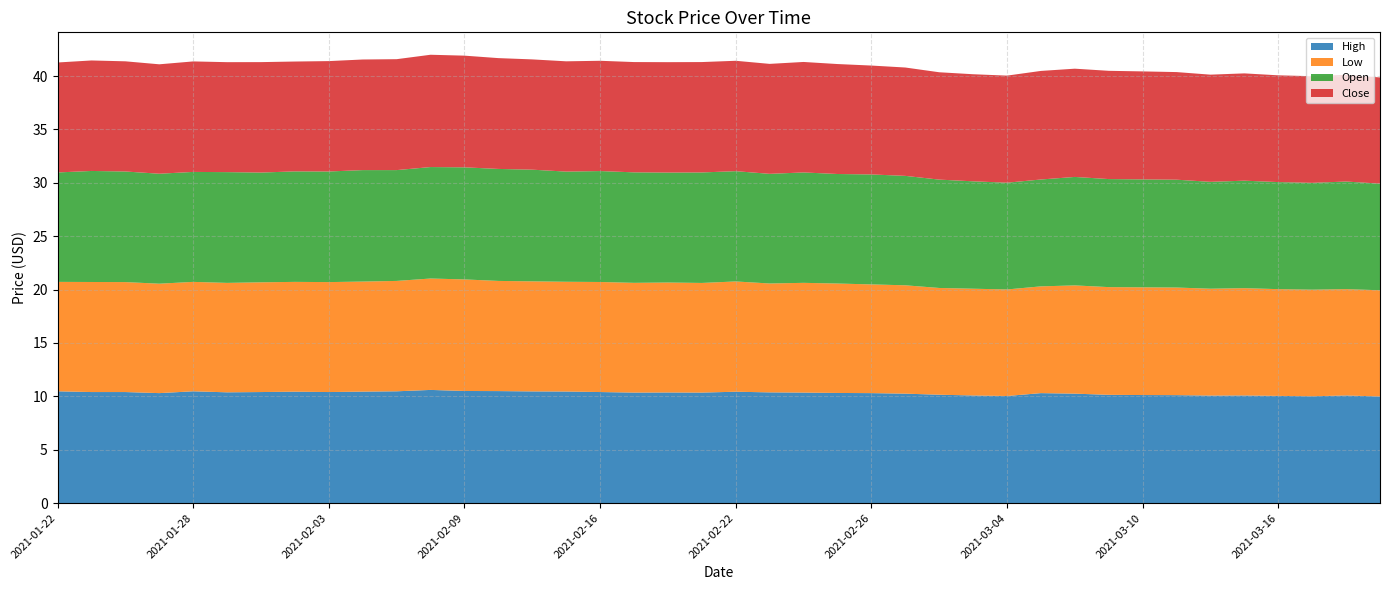

Reading left to right, extract all data points from this chart.

High: 2021-01-22=10.5	2021-01-25=10.4	2021-01-26=10.4	2021-01-27=10.3	2021-01-28=10.5	2021-01-29=10.4	2021-02-01=10.4	2021-02-02=10.4	2021-02-03=10.4	2021-02-04=10.4	2021-02-05=10.5	2021-02-08=10.6	2021-02-09=10.5	2021-02-10=10.5	2021-02-11=10.5	2021-02-12=10.4	2021-02-16=10.4	2021-02-17=10.4	2021-02-18=10.4	2021-02-19=10.4	2021-02-22=10.4	2021-02-23=10.4	2021-02-24=10.4	2021-02-25=10.3	2021-02-26=10.3	2021-03-01=10.2	2021-03-02=10.1	2021-03-03=10.1	2021-03-04=10.0	2021-03-05=10.3	2021-03-08=10.2	2021-03-09=10.1	2021-03-10=10.1	2021-03-11=10.1	2021-03-12=10.1	2021-03-15=10.1	2021-03-16=10.0	2021-03-17=10.0	2021-03-18=10.1	2021-03-19=10.0
Low: 2021-01-22=10.2	2021-01-25=10.3	2021-01-26=10.3	2021-01-27=10.2	2021-01-28=10.2	2021-01-29=10.2	2021-02-01=10.3	2021-02-02=10.3	2021-02-03=10.3	2021-02-04=10.3	2021-02-05=10.3	2021-02-08=10.4	2021-02-09=10.4	2021-02-10=10.3	2021-02-11=10.3	2021-02-12=10.3	2021-02-16=10.3	2021-02-17=10.3	2021-02-18=10.3	2021-02-19=10.3	2021-02-22=10.3	2021-02-23=10.2	2021-02-24=10.3	2021-02-25=10.2	2021-02-26=10.2	2021-03-01=10.1	2021-03-02=10.0	2021-03-03=10.0	2021-03-04=10.0	2021-03-05=10.0	2021-03-08=10.1	2021-03-09=10.1	2021-03-10=10.1	2021-03-11=10.1	2021-03-12=10.0	2021-03-15=10.1	2021-03-16=10.0	2021-03-17=10.0	2021-03-18=10.0	2021-03-19=9.9
Open: 2021-01-22=10.2	2021-01-25=10.4	2021-01-26=10.4	2021-01-27=10.3	2021-01-28=10.3	2021-01-29=10.4	2021-02-01=10.3	2021-02-02=10.4	2021-02-03=10.4	2021-02-04=10.4	2021-02-05=10.4	2021-02-08=10.4	2021-02-09=10.5	2021-02-10=10.5	2021-02-11=10.5	2021-02-12=10.3	2021-02-16=10.4	2021-02-17=10.4	2021-02-18=10.3	2021-02-19=10.4	2021-02-22=10.3	2021-02-23=10.3	2021-02-24=10.3	2021-02-25=10.3	2021-02-26=10.3	2021-03-01=10.2	2021-03-02=10.1	2021-03-03=10.1	2021-03-04=10.0	2021-03-05=10.0	2021-03-08=10.2	2021-03-09=10.1	2021-03-10=10.1	2021-03-11=10.1	2021-03-12=10.0	2021-03-15=10.1	2021-03-16=10.0	2021-03-17=10.0	2021-03-18=10.1	2021-03-19=10.0
Close: 2021-01-22=10.3	2021-01-25=10.4	2021-01-26=10.3	2021-01-27=10.2	2021-01-28=10.4	2021-01-29=10.3	2021-02-01=10.3	2021-02-02=10.3	2021-02-03=10.3	2021-02-04=10.4	2021-02-05=10.4	2021-02-08=10.5	2021-02-09=10.5	2021-02-10=10.4	2021-02-11=10.3	2021-02-12=10.3	2021-02-16=10.3	2021-02-17=10.3	2021-02-18=10.3	2021-02-19=10.3	2021-02-22=10.3	2021-02-23=10.3	2021-02-24=10.4	2021-02-25=10.3	2021-02-26=10.2	2021-03-01=10.1	2021-03-02=10.1	2021-03-03=10.0	2021-03-04=10.0	2021-03-05=10.2	2021-03-08=10.1	2021-03-09=10.1	2021-03-10=10.1	2021-03-11=10.1	2021-03-12=10.0	2021-03-15=10.1	2021-03-16=10.0	2021-03-17=10.0	2021-03-18=10.0	2021-03-19=9.9